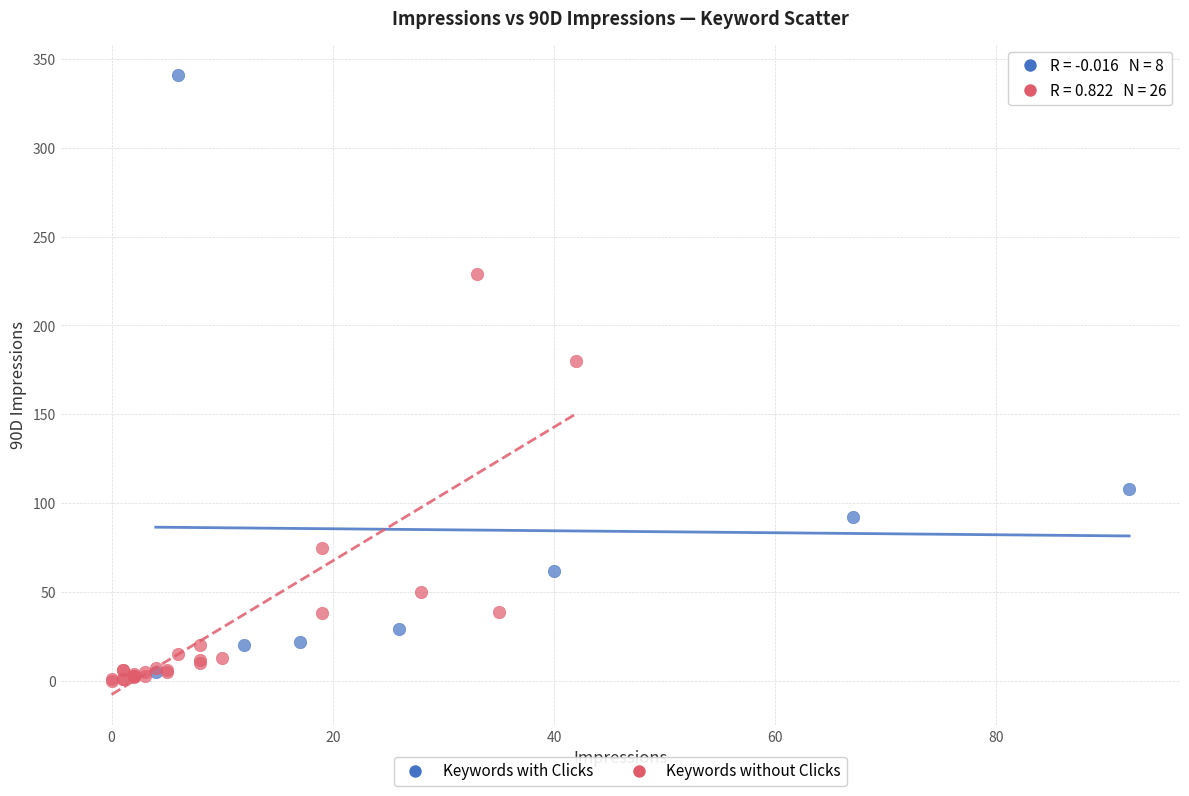

What are all the series names shown in the legend?

Keywords with Clicks, Keywords without Clicks